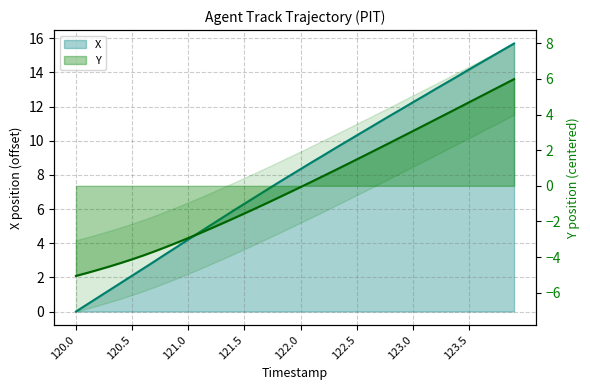

Which category has the lowest value across all series?

120.0